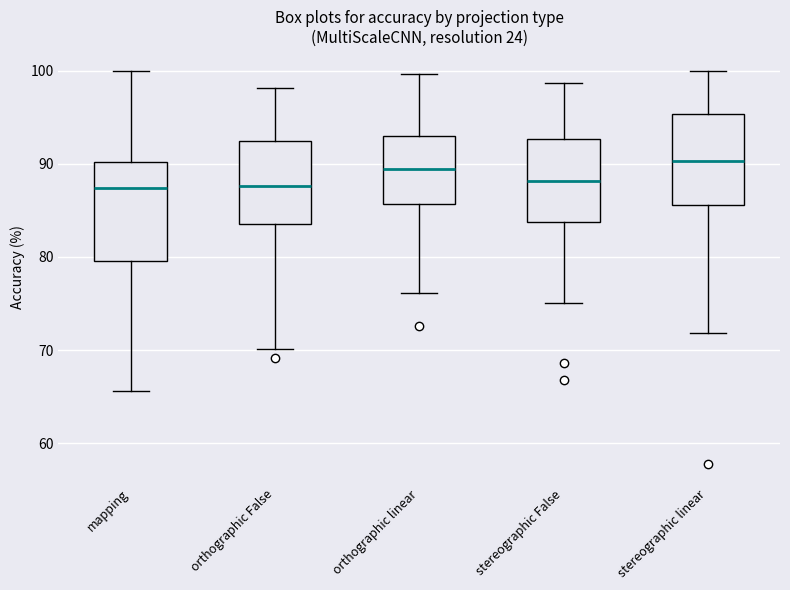

Reading left to right, read every box against the y-axis: the position of its median line, the range the box covers, and the ends of its whiskers. The values are not printed on the chart, so give them approximately, as read against the axis.

mapping: median 87, box 80 to 90, whiskers 66 to 100
orthographic False: median 88, box 84 to 92, whiskers 70 to 98
orthographic linear: median 89, box 86 to 93, whiskers 76 to 100
stereographic False: median 88, box 84 to 93, whiskers 75 to 99
stereographic linear: median 90, box 86 to 95, whiskers 72 to 100